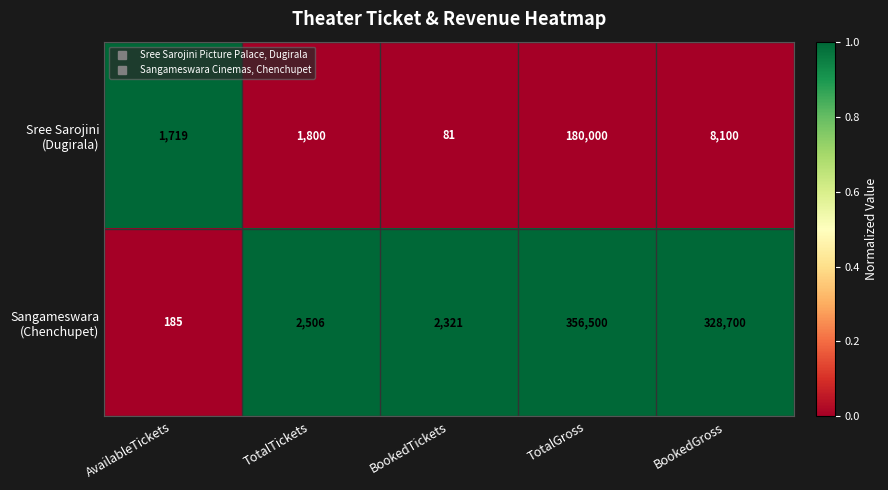

Count the number of data series in this chart.

2